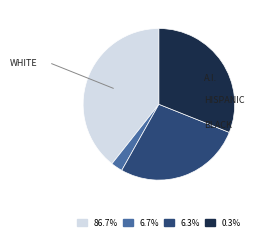

How many segments does this pie chart have?

4